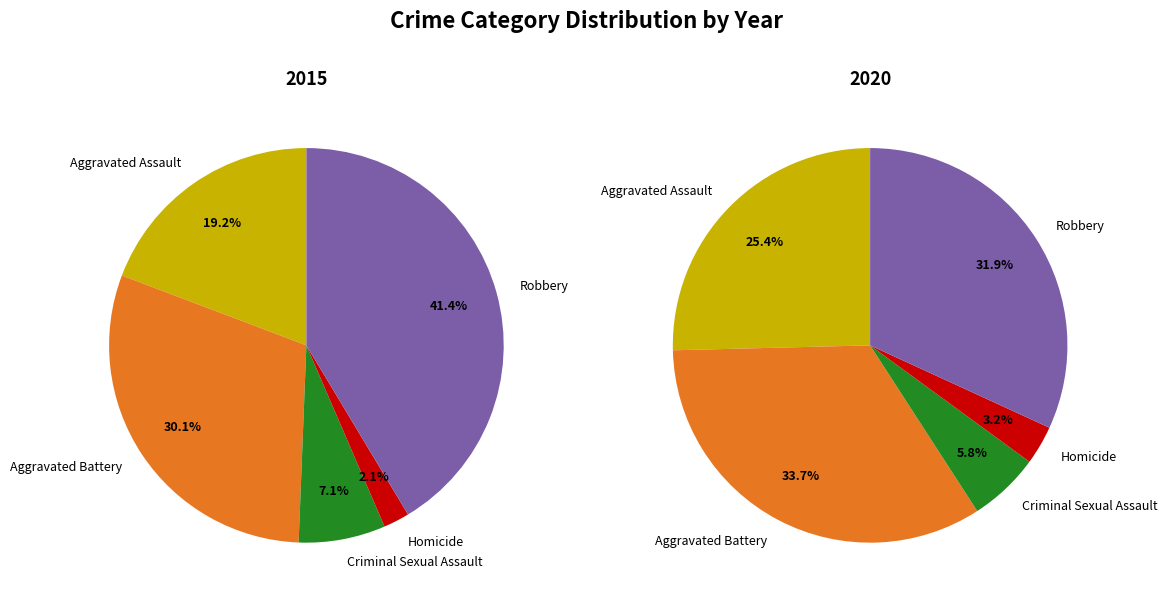

Rank the series by their average value, from lowest to highest.

2015, 2020